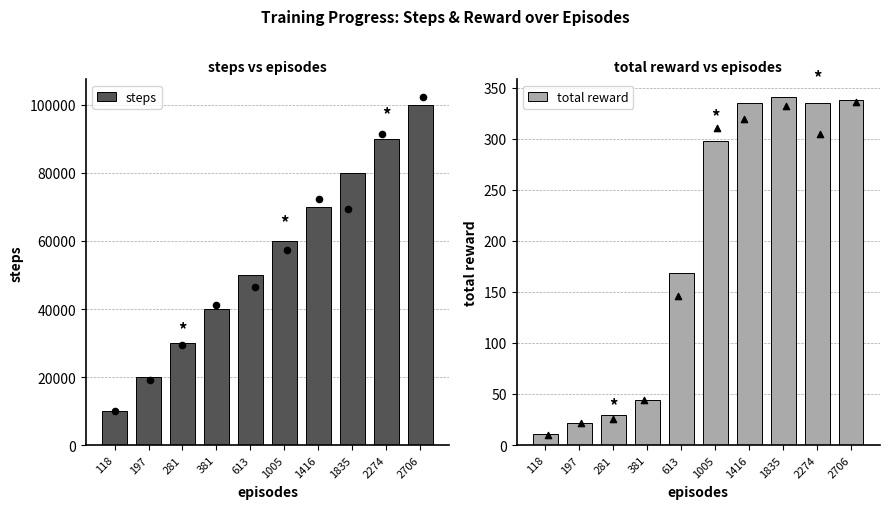

Which series contains the highest Y value?

steps